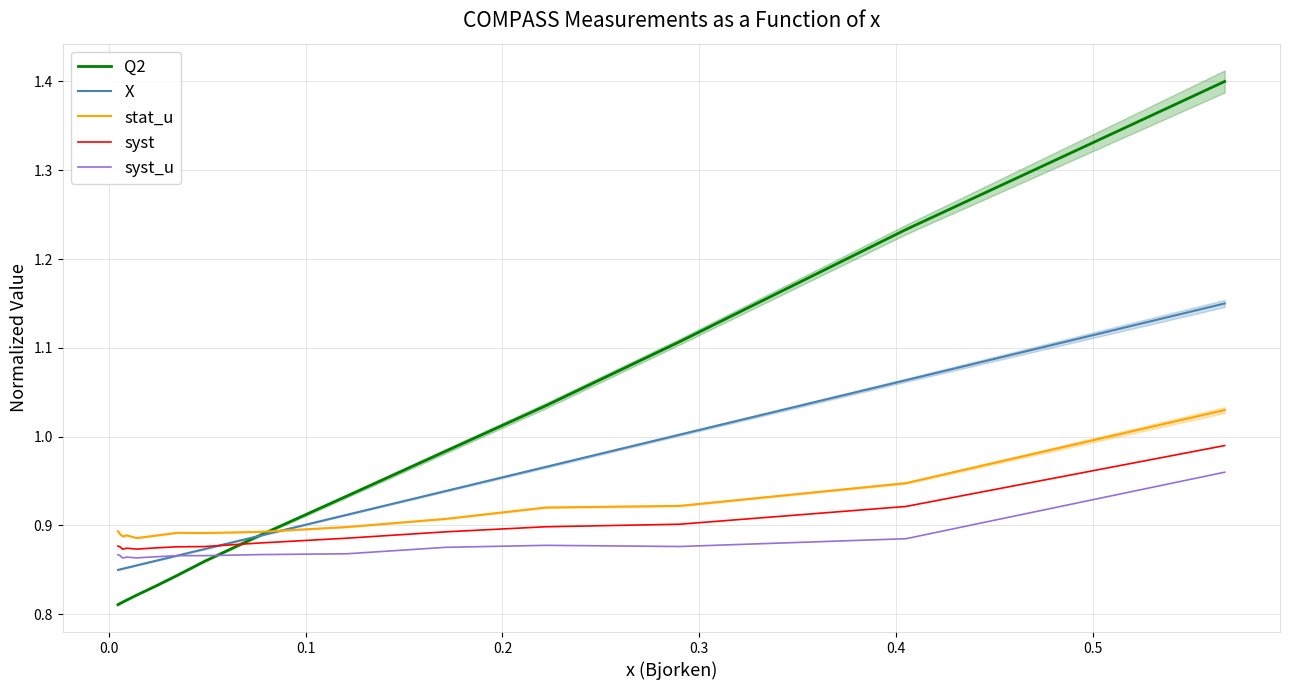

After their last crossing, which series has the higher values: syst_u or Q2?

Q2